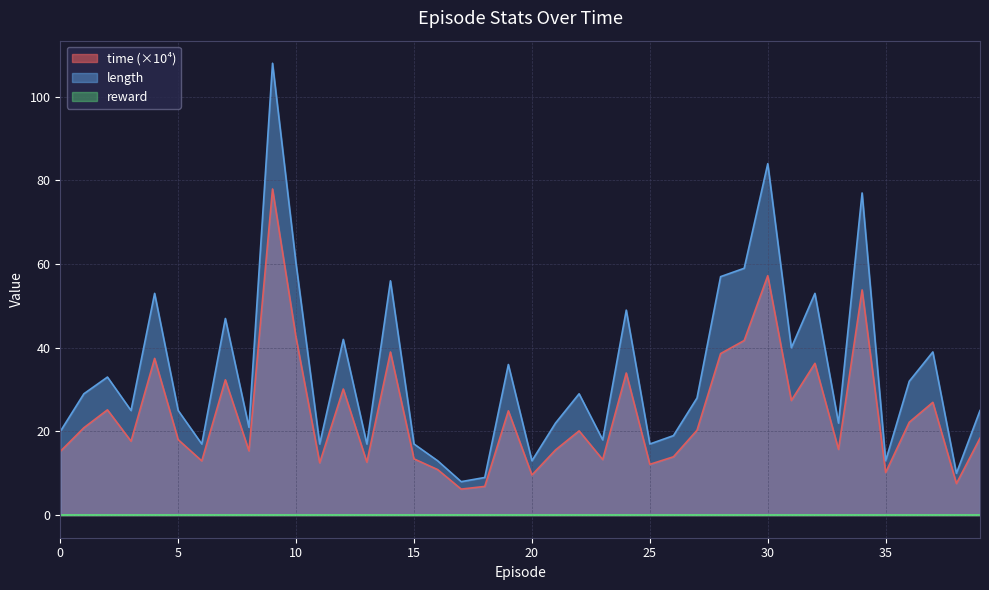

At which label does time first exceed 20?

1